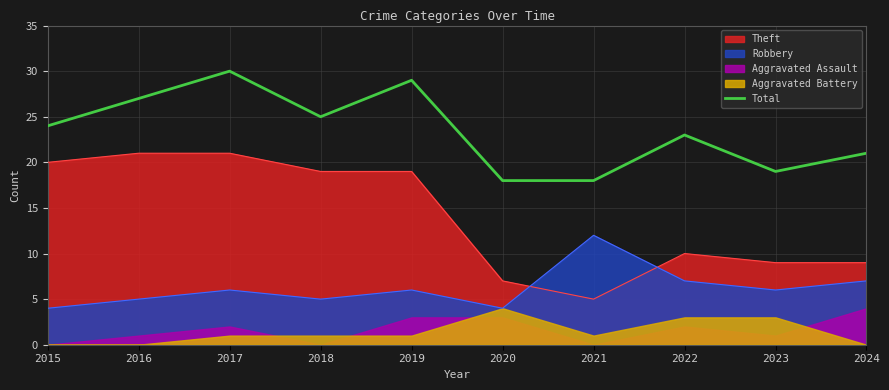

List the labels in order of value, smallest first.

2020, 2021, 2023, 2024, 2022, 2015, 2018, 2016, 2019, 2017